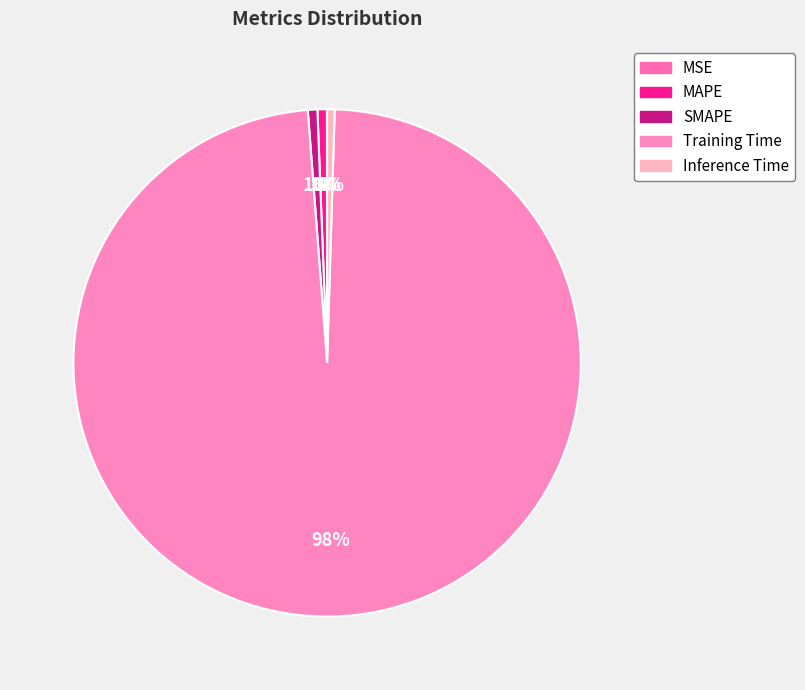

To the nearest percent, what portion does SMAPE represent?

1%